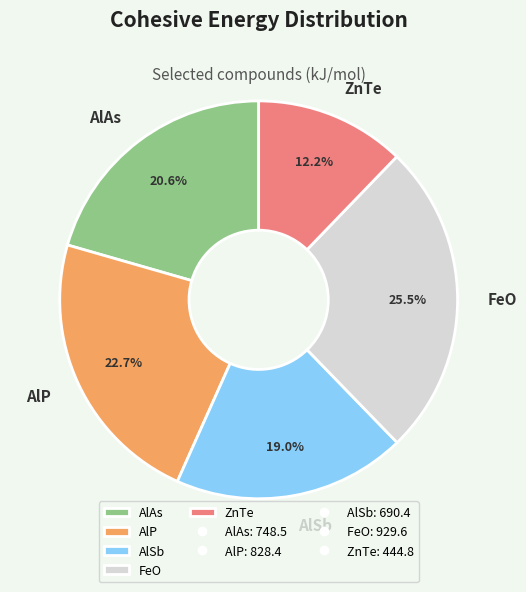

To the nearest percent, what percentage of the pie is AlSb?

19%